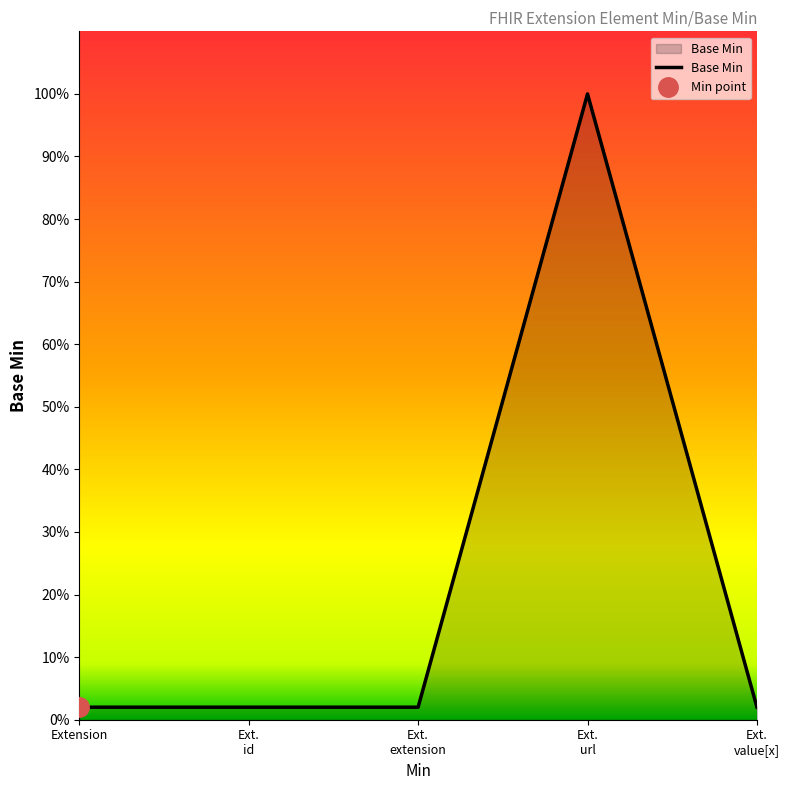

List the labels in order of value, largest first.

Ext. url, Extension, Ext. id, Ext. extension, Ext. value[x]